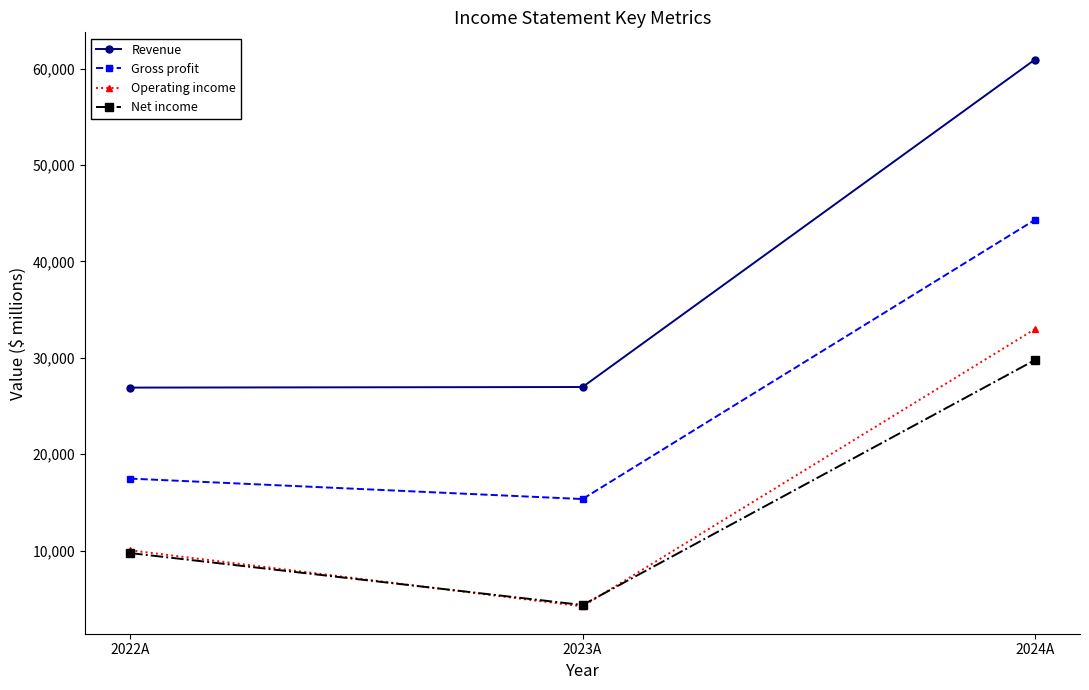

True or false: Gross profit has a value of 20241 at 2023A.

False